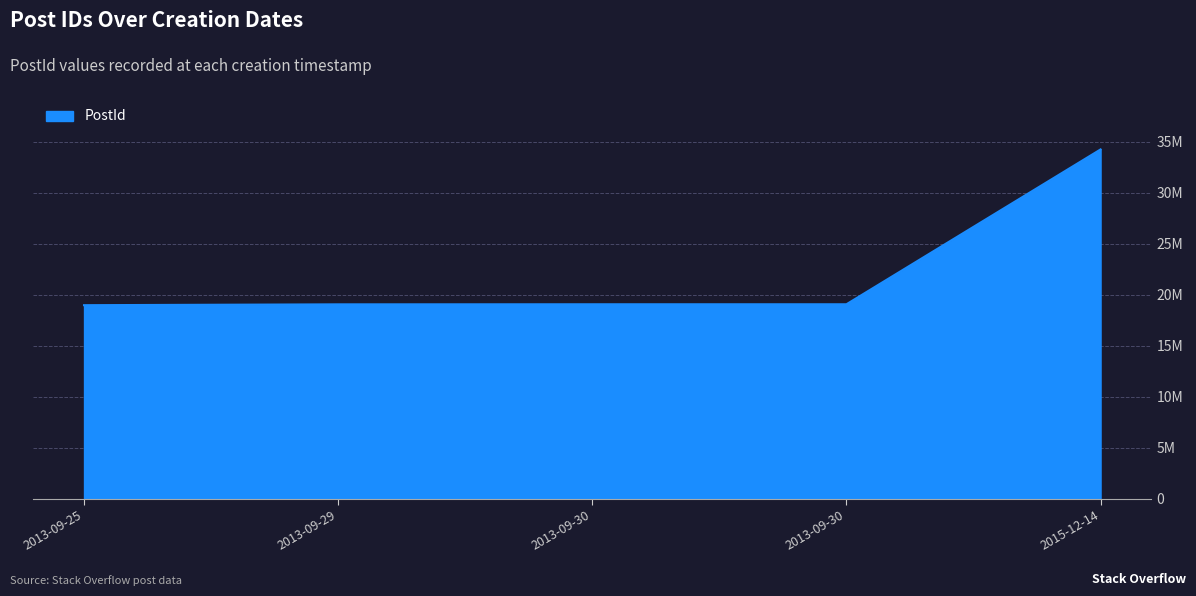

What is the change in value from 2013-09-29 to 2015-12-14?

+15187737